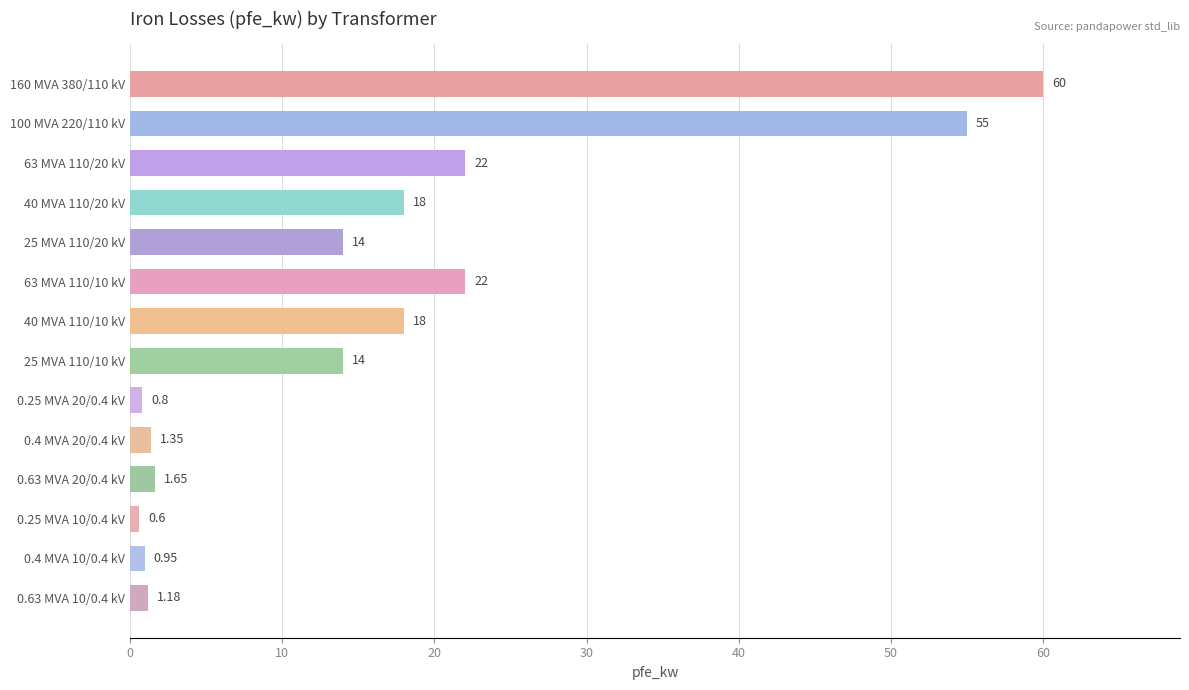

Are the bars grouped side by side (vs. stacked)?

No